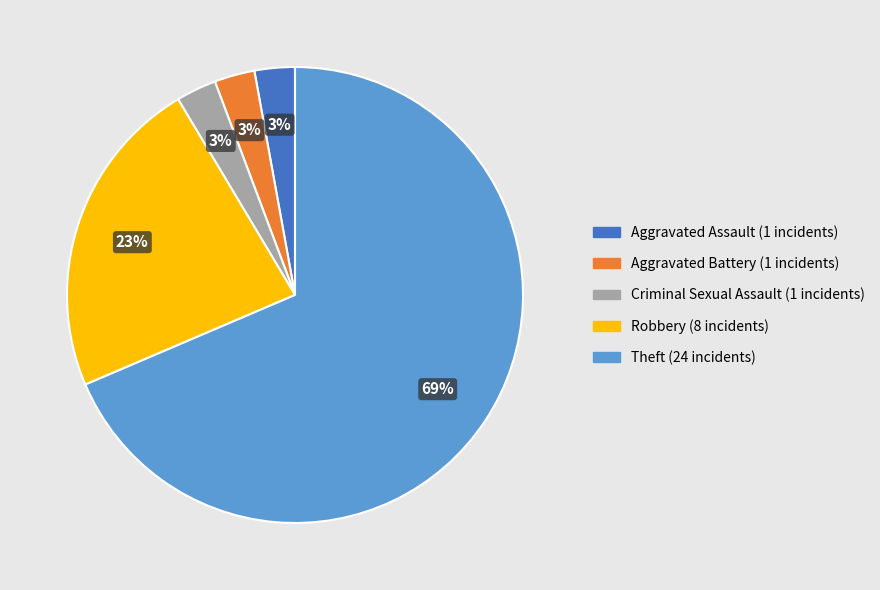

What is the largest slice in the pie chart?

Theft